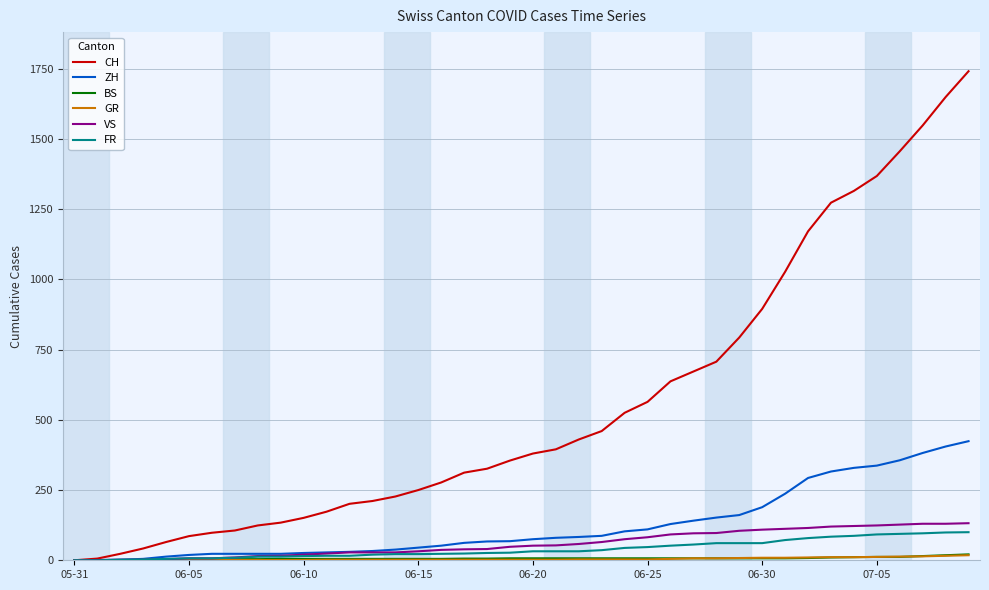

Which series has the largest total across all categories?

CH